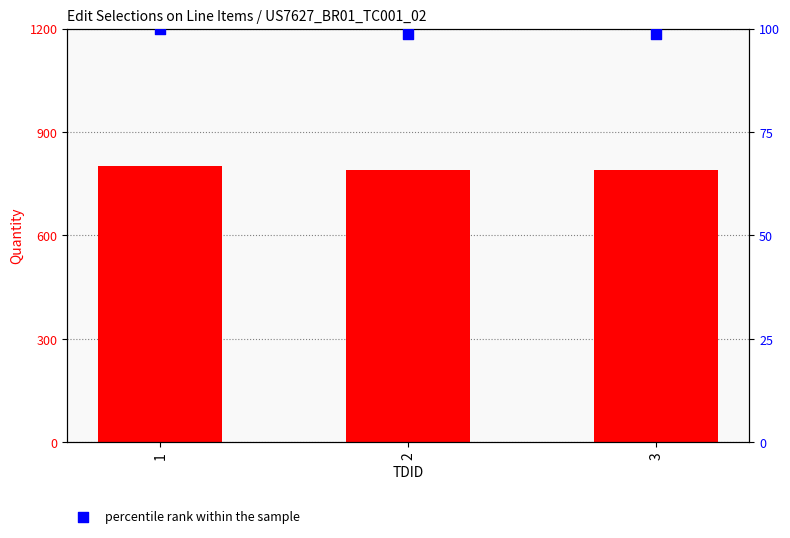

At how many categories does at least one series exceed 527?

3